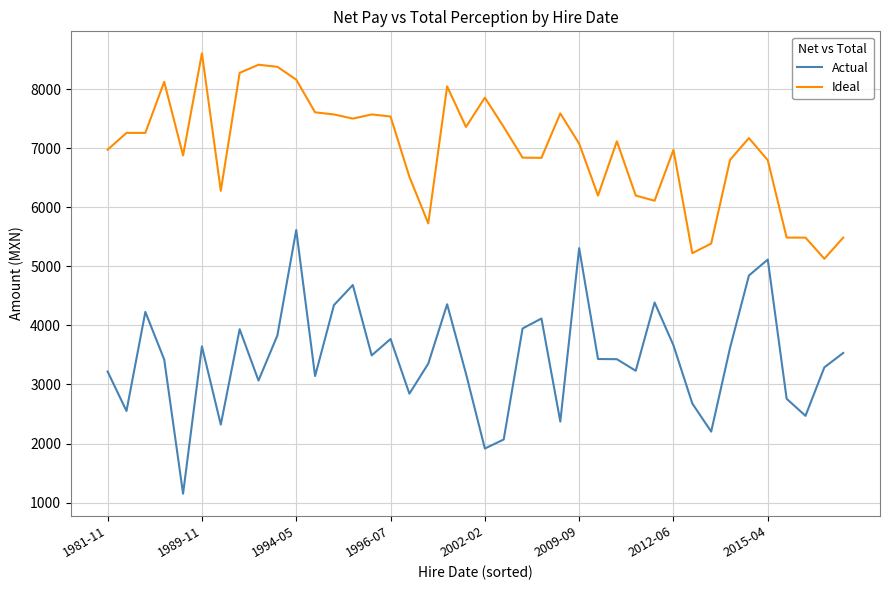

True or false: Ideal and Actual cross at least once.

False